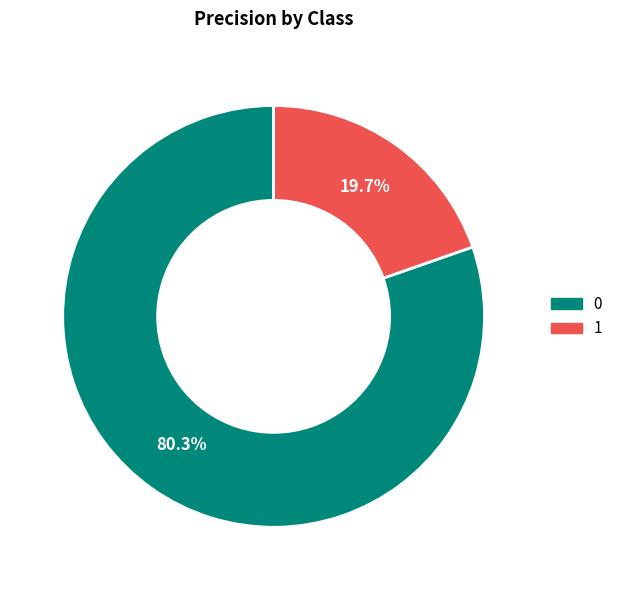

Rank the categories by value from highest to lowest.

0, 1